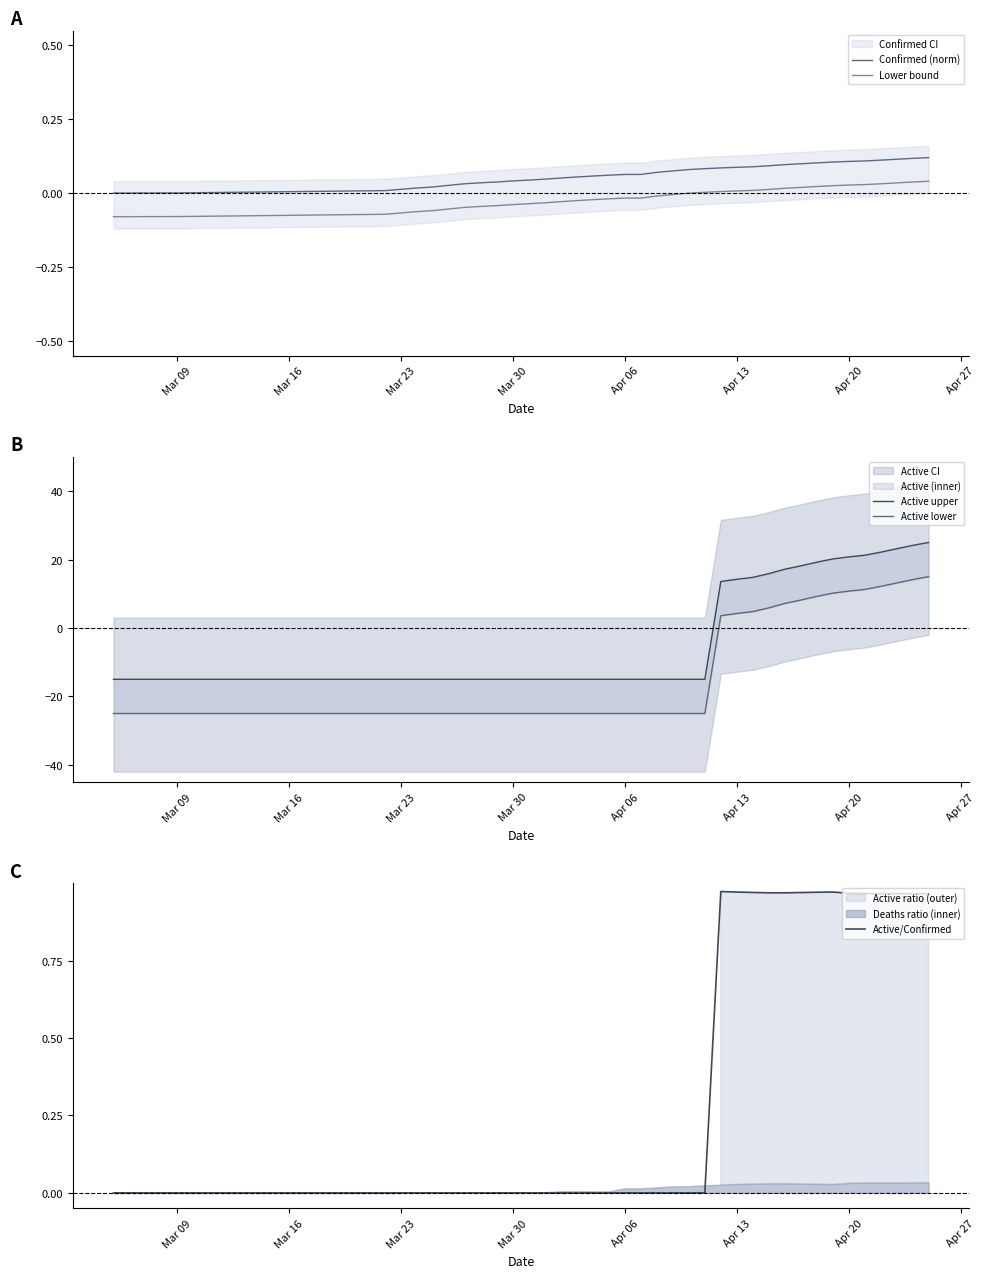

True or false: Active lower has more than 1 points higher than both neighbors.

False